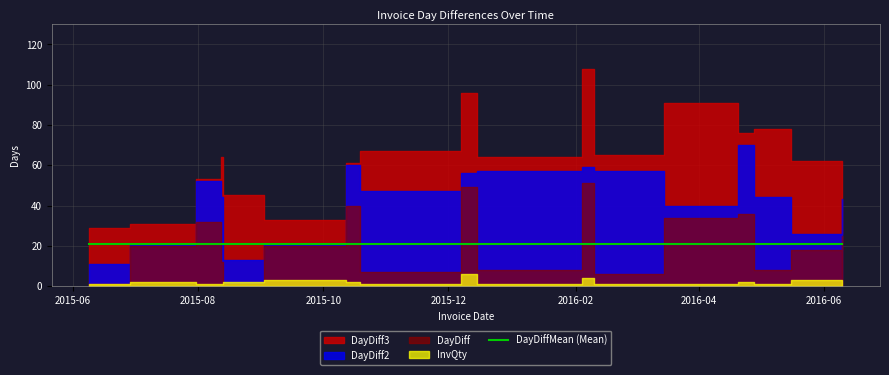

What is the sum of the InvQty values at 2015-08-13 and 2016-02-10?

3.0